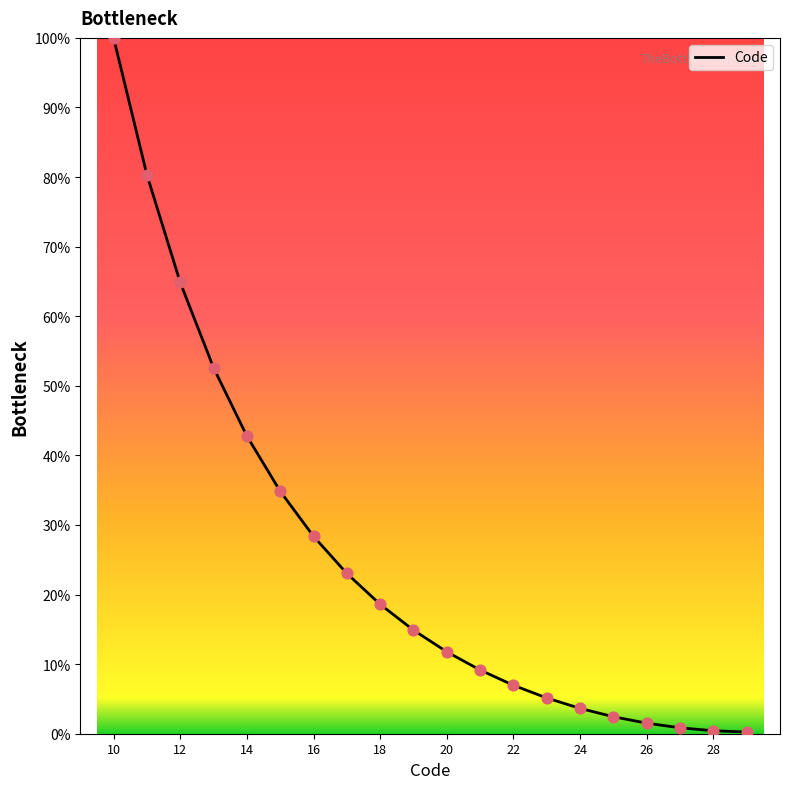

What is the greatest value displayed?

100.0